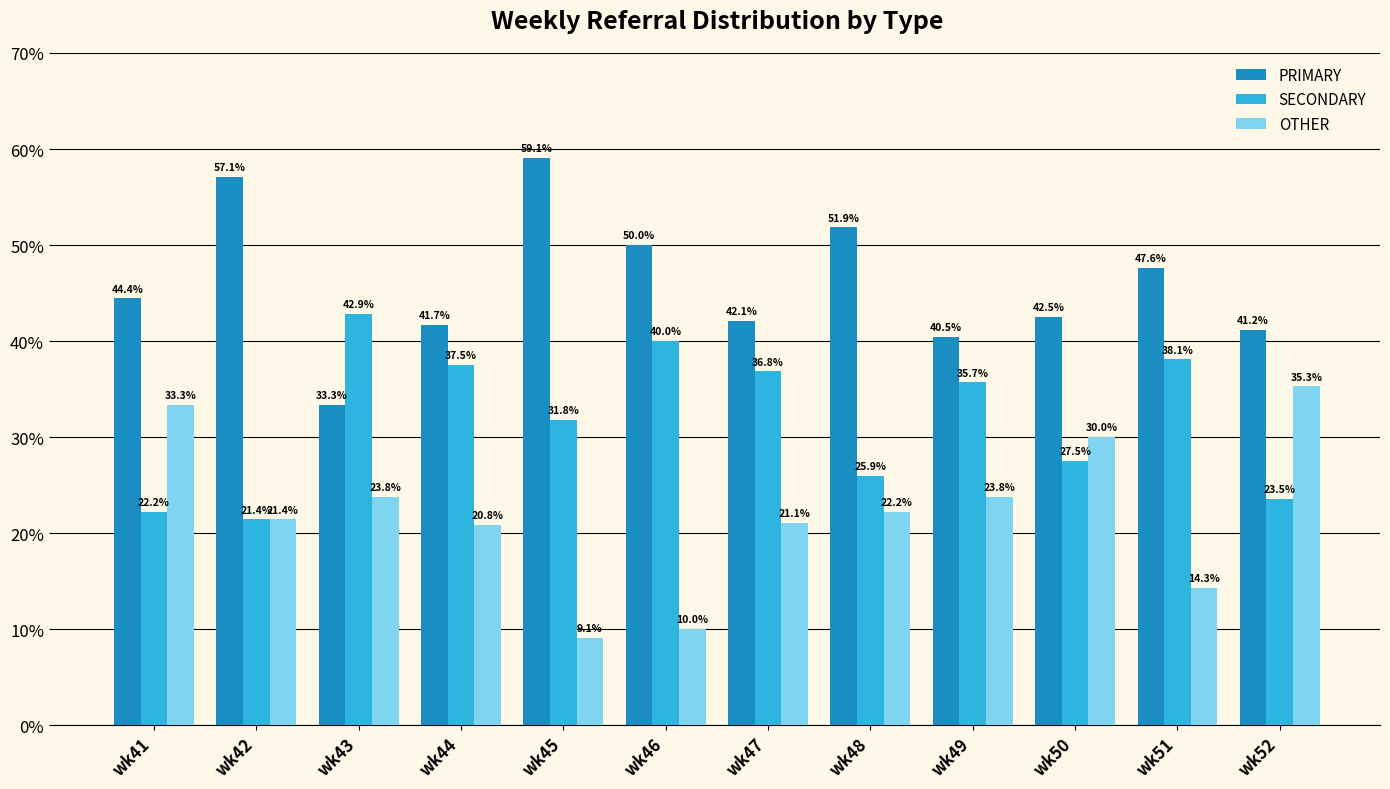

What is the difference between the PRIMARY values at wk42 and wk52?

16.0